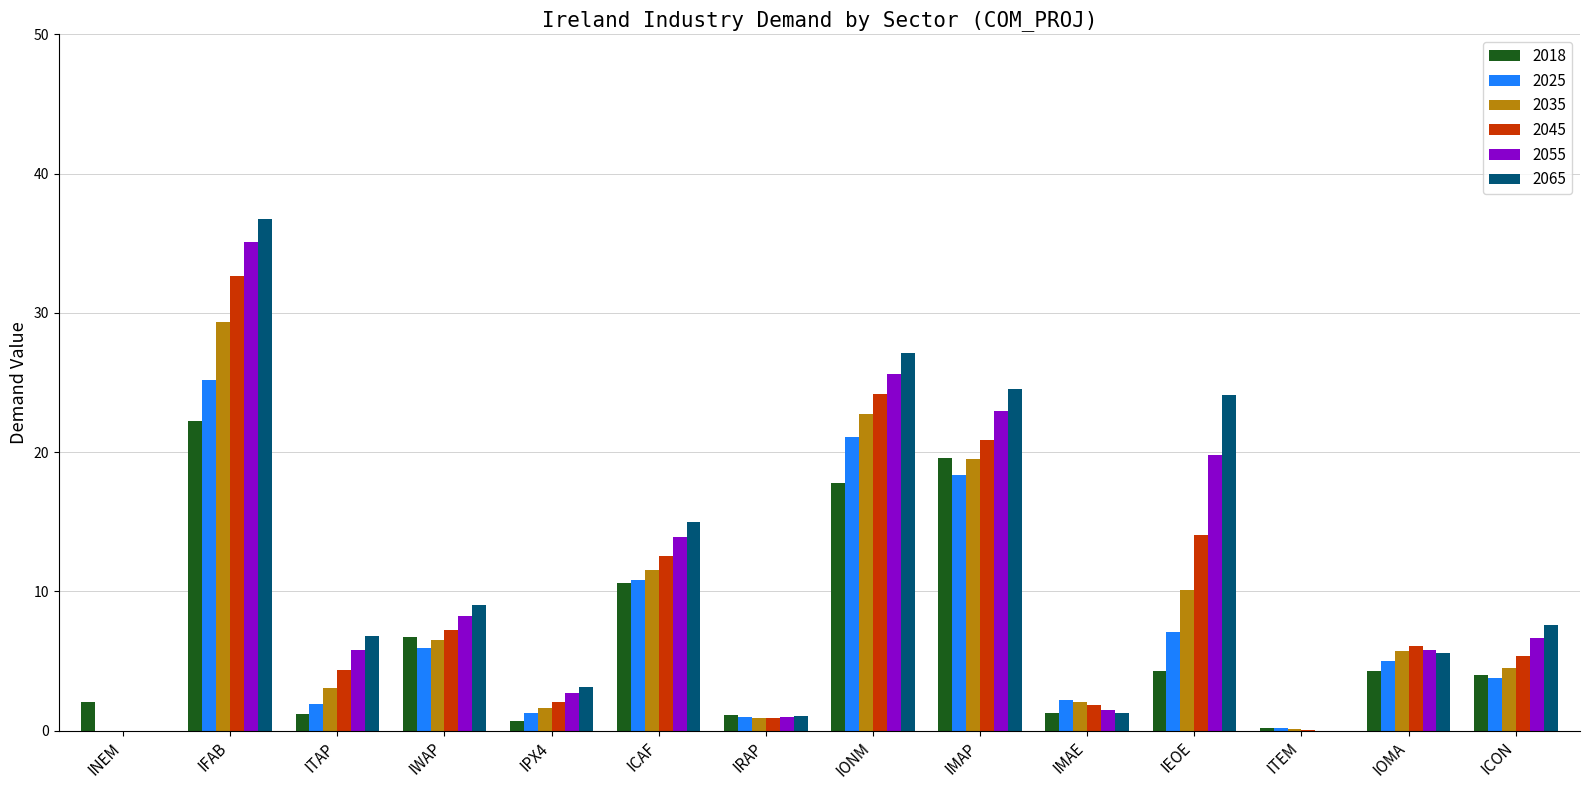

At which category is the sum across all series the highest?

IFAB